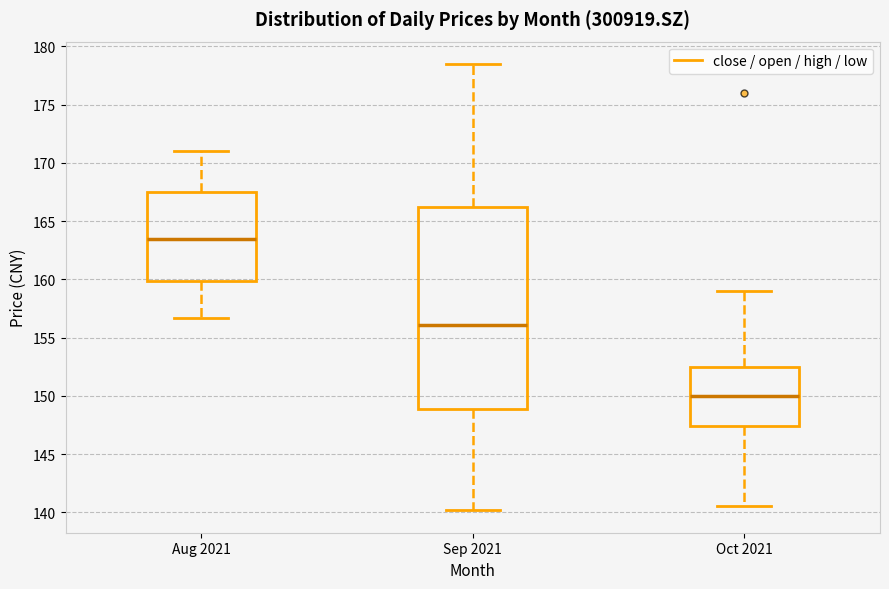

Comparing the boxes themselves (not the whiskers), which one is the tallest?

Sep 2021